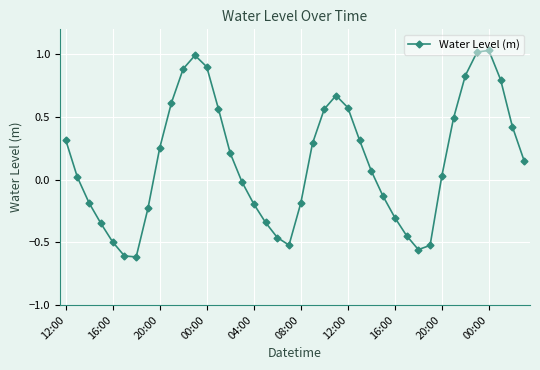

What is the difference between the maximum and minimum values?

1.6